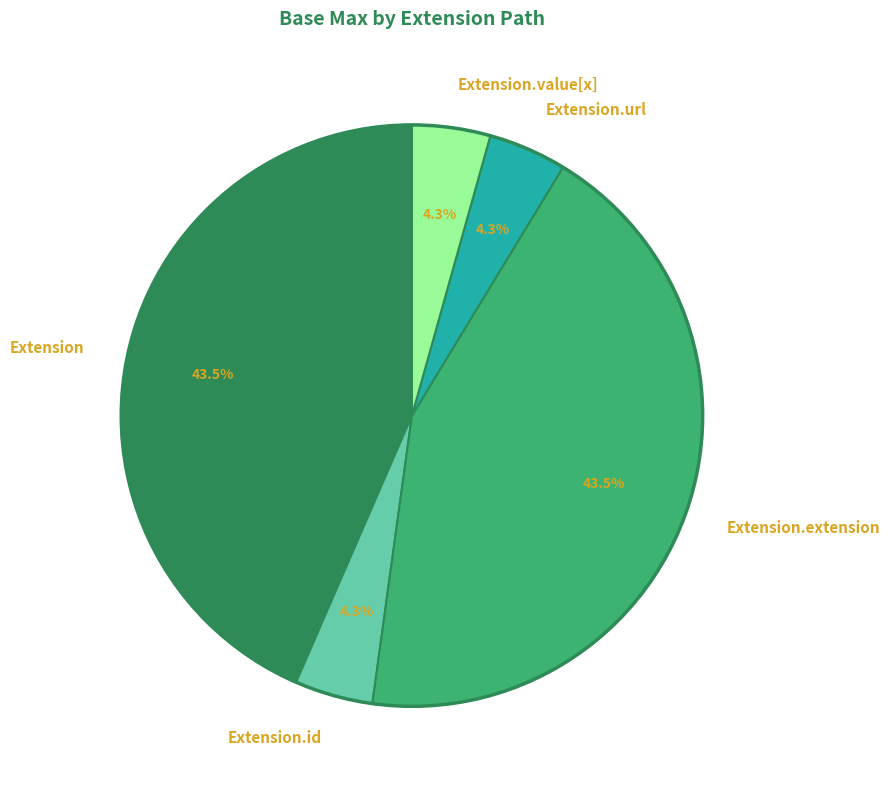

Approximately how many times larger is the value at Extension.value[x] compared to Extension.id?

1.0